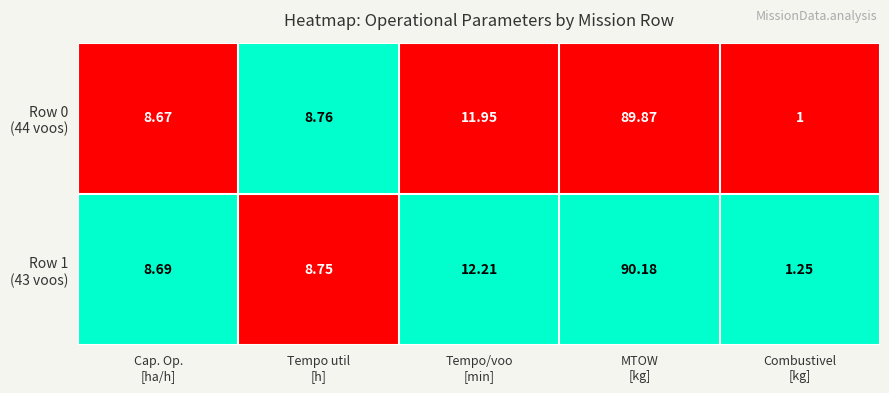

At which category is the sum across all series the highest?

MTOW
[kg]